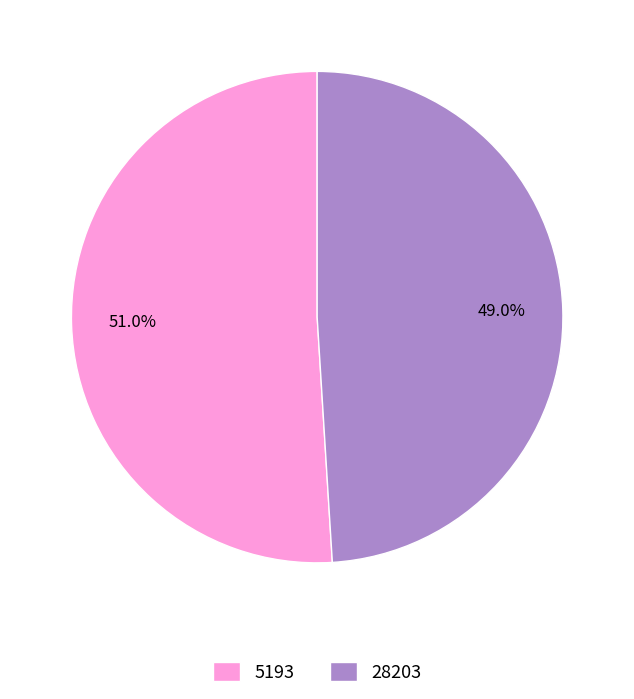

To the nearest percent, what portion does 5193 represent?

51%